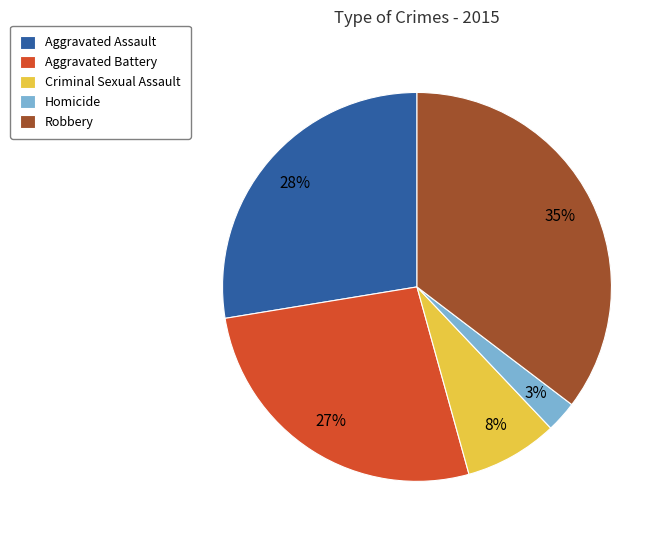

To the nearest percent, what is the difference between the Aggravated Battery and Criminal Sexual Assault slice percentages?

19%